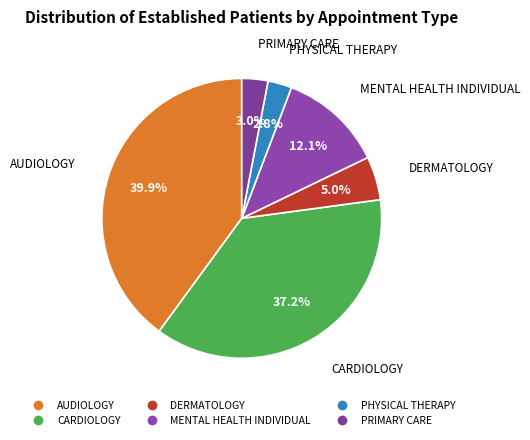

Is MENTAL HEALTH INDIVIDUAL the majority of the pie?

No